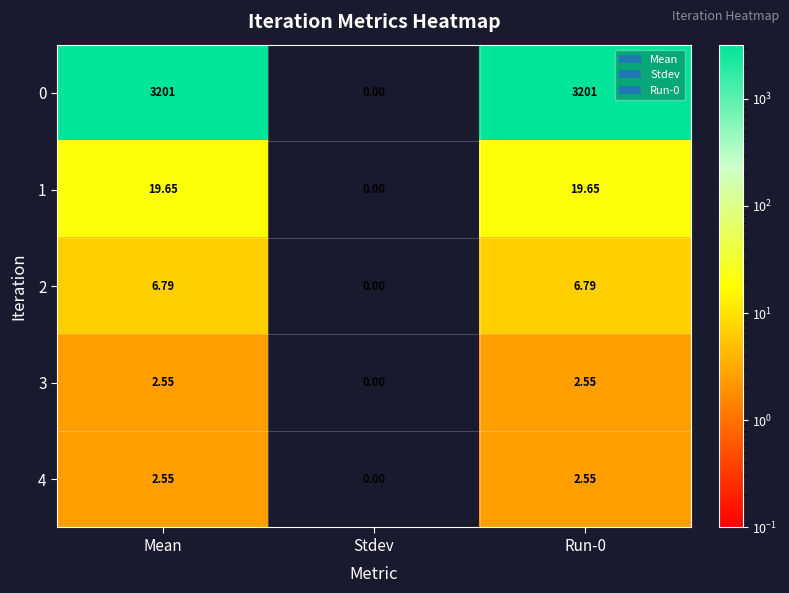

At which category does the chart reach its minimum across all series?

Stdev